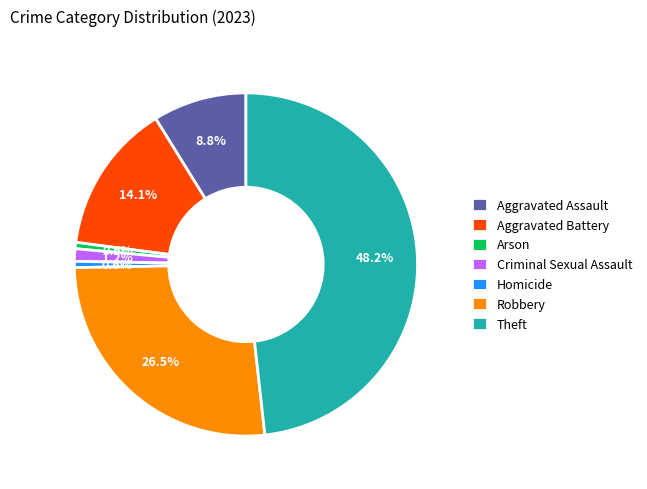

Is it true that Homicide is 1% of the pie?

True